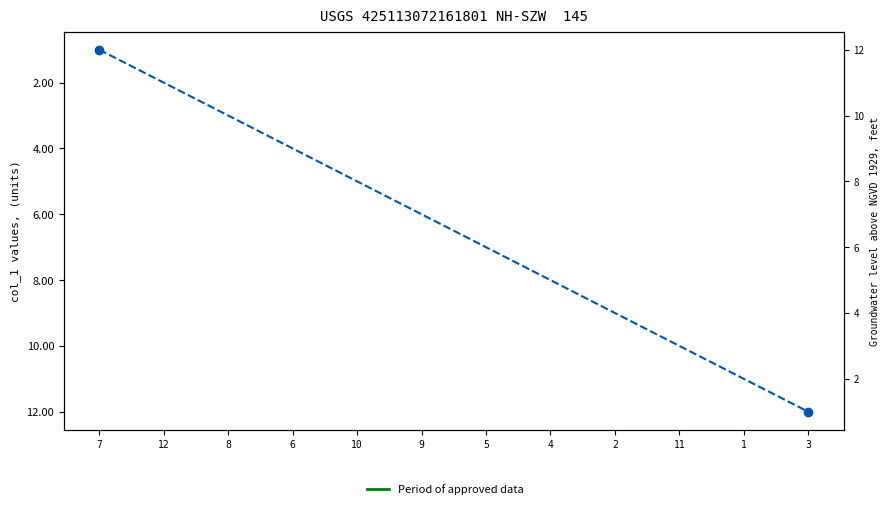

At which label does the data first exceed 7?

4